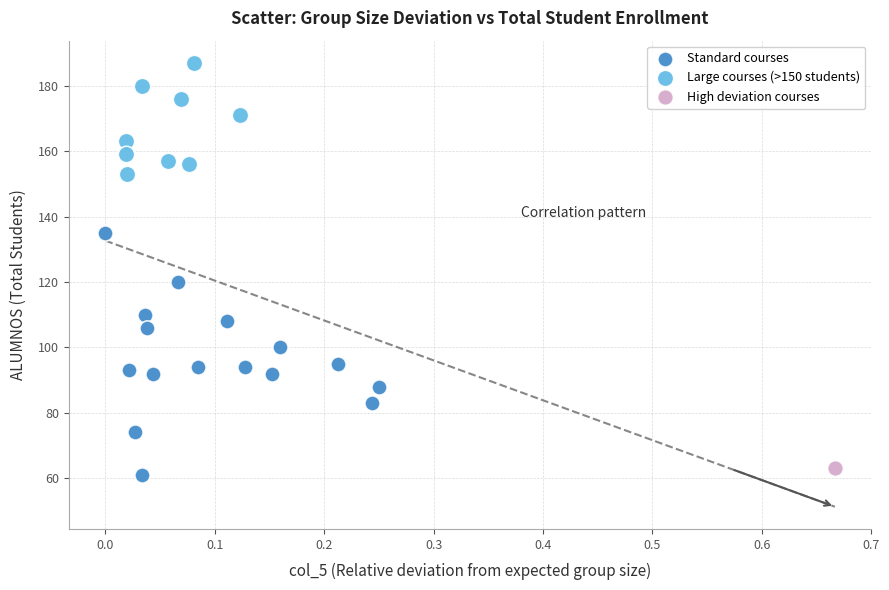

Which series reaches the minimum Y coordinate?

Standard courses